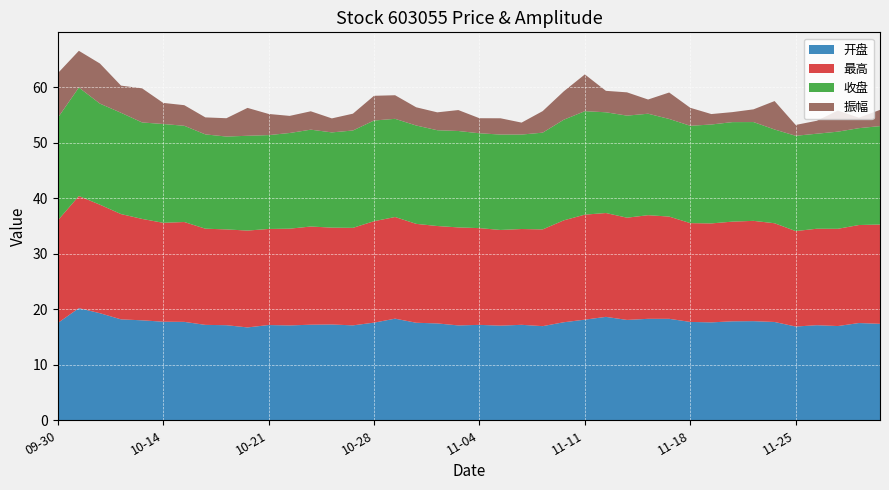

Reading left to right, extract all data points from this chart.

开盘: 2024-09-30=17.5	2024-10-08=20.2	2024-10-09=19.3	2024-10-10=18.2	2024-10-11=18.0	2024-10-14=17.8	2024-10-15=17.7	2024-10-16=17.2	2024-10-17=17.1	2024-10-18=16.7	2024-10-21=17.1	2024-10-22=17.1	2024-10-23=17.2	2024-10-24=17.2	2024-10-25=17.1	2024-10-28=17.6	2024-10-29=18.3	2024-10-30=17.6	2024-10-31=17.4	2024-11-01=17.1	2024-11-04=17.2	2024-11-05=17.0	2024-11-06=17.2	2024-11-07=16.9	2024-11-08=17.6	2024-11-11=18.1	2024-11-12=18.6	2024-11-13=18.1	2024-11-14=18.3	2024-11-15=18.3	2024-11-18=17.7	2024-11-19=17.6	2024-11-20=17.8	2024-11-21=17.9	2024-11-22=17.7	2024-11-25=16.9	2024-11-26=17.1	2024-11-27=17.0	2024-11-28=17.5	2024-11-29=17.4
最高: 2024-09-30=18.5	2024-10-08=20.2	2024-10-09=19.5	2024-10-10=19.0	2024-10-11=18.3	2024-10-14=17.8	2024-10-15=18.0	2024-10-16=17.3	2024-10-17=17.2	2024-10-18=17.4	2024-10-21=17.3	2024-10-22=17.4	2024-10-23=17.7	2024-10-24=17.4	2024-10-25=17.6	2024-10-28=18.3	2024-10-29=18.3	2024-10-30=17.8	2024-10-31=17.5	2024-11-01=17.6	2024-11-04=17.4	2024-11-05=17.2	2024-11-06=17.2	2024-11-07=17.4	2024-11-08=18.4	2024-11-11=18.9	2024-11-12=18.7	2024-11-13=18.4	2024-11-14=18.7	2024-11-15=18.4	2024-11-18=17.8	2024-11-19=17.8	2024-11-20=17.9	2024-11-21=18.1	2024-11-22=17.8	2024-11-25=17.2	2024-11-26=17.4	2024-11-27=17.5	2024-11-28=17.6	2024-11-29=17.9
收盘: 2024-09-30=18.5	2024-10-08=19.5	2024-10-09=18.2	2024-10-10=18.2	2024-10-11=17.4	2024-10-14=17.8	2024-10-15=17.3	2024-10-16=17.0	2024-10-17=16.7	2024-10-18=17.1	2024-10-21=16.9	2024-10-22=17.2	2024-10-23=17.4	2024-10-24=17.1	2024-10-25=17.5	2024-10-28=18.1	2024-10-29=17.7	2024-10-30=17.7	2024-10-31=17.2	2024-11-01=17.4	2024-11-04=17.1	2024-11-05=17.2	2024-11-06=17.0	2024-11-07=17.4	2024-11-08=18.1	2024-11-11=18.6	2024-11-12=18.1	2024-11-13=18.4	2024-11-14=18.3	2024-11-15=17.6	2024-11-18=17.5	2024-11-19=17.8	2024-11-20=17.9	2024-11-21=17.8	2024-11-22=16.9	2024-11-25=17.2	2024-11-26=17.1	2024-11-27=17.5	2024-11-28=17.4	2024-11-29=17.7
振幅: 2024-09-30=8.0	2024-10-08=6.6	2024-10-09=7.2	2024-10-10=4.9	2024-10-11=6.1	2024-10-14=3.8	2024-10-15=3.7	2024-10-16=3.1	2024-10-17=3.3	2024-10-18=5.0	2024-10-21=3.8	2024-10-22=3.1	2024-10-23=3.3	2024-10-24=2.5	2024-10-25=3.0	2024-10-28=4.5	2024-10-29=4.2	2024-10-30=3.3	2024-10-31=3.2	2024-11-01=3.8	2024-11-04=2.7	2024-11-05=2.9	2024-11-06=2.1	2024-11-07=3.9	2024-11-08=5.1	2024-11-11=6.6	2024-11-12=3.9	2024-11-13=4.2	2024-11-14=2.6	2024-11-15=4.8	2024-11-18=3.2	2024-11-19=1.9	2024-11-20=1.8	2024-11-21=2.3	2024-11-22=5.1	2024-11-25=1.9	2024-11-26=2.3	2024-11-27=3.8	2024-11-28=1.9	2024-11-29=2.9